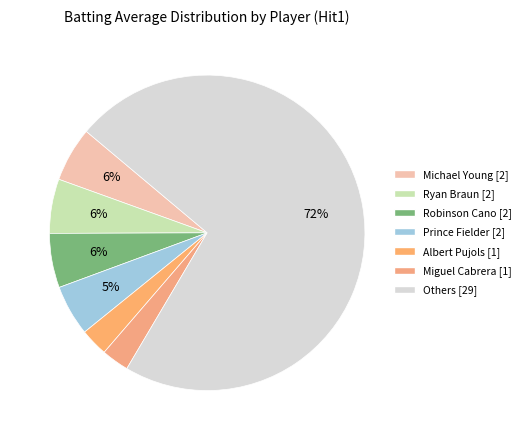

Does any single category account for the majority?

Yes